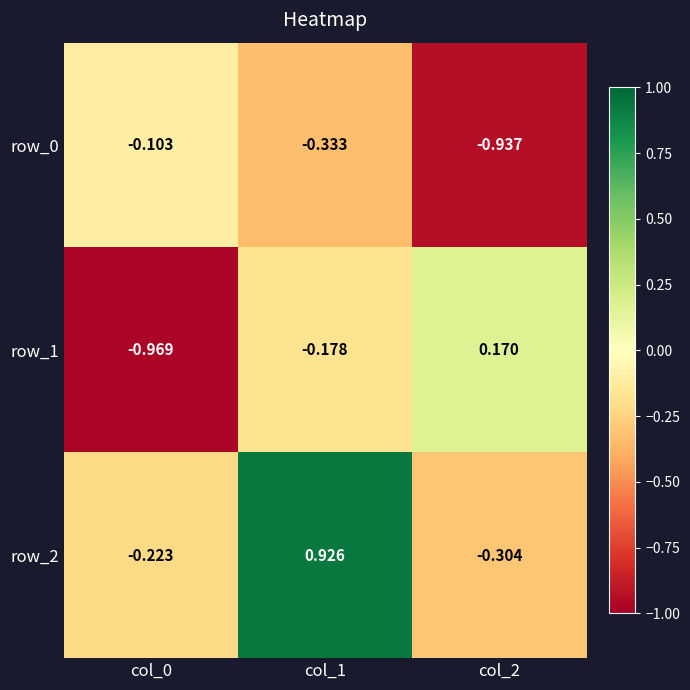

Count the number of categories in the chart.

3